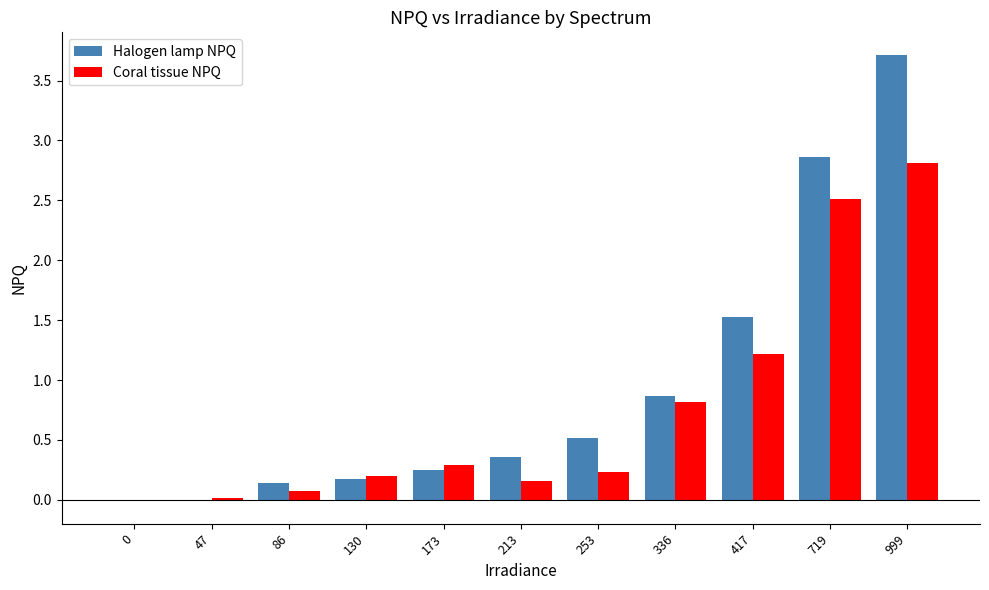

Is the value of Halogen lamp NPQ at 719 greater than the value of Coral tissue NPQ at 173?

Yes